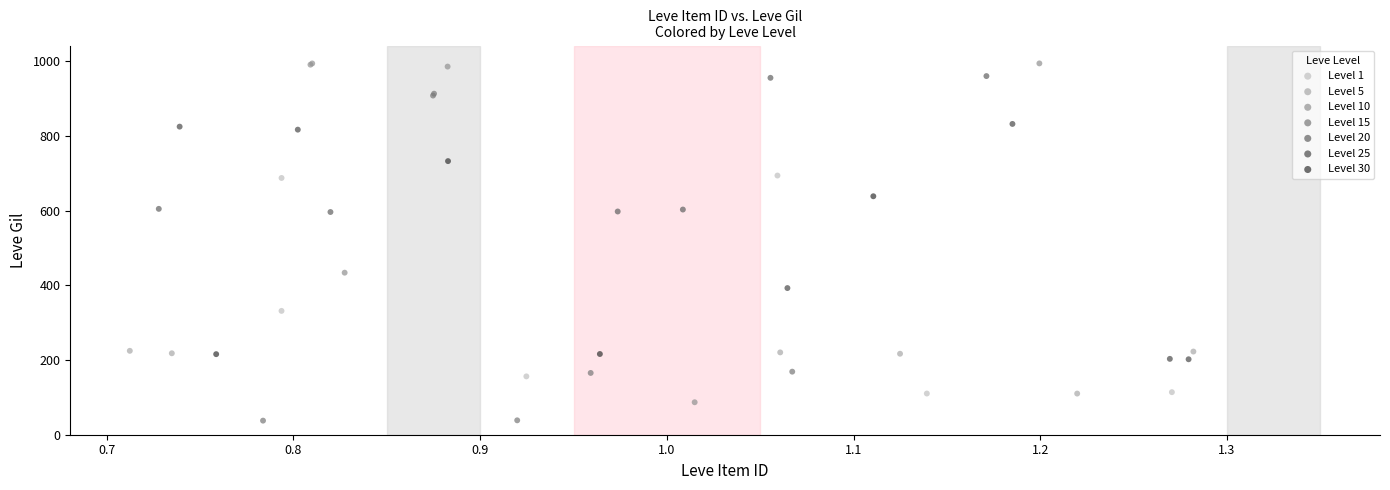

Which series contains the lowest Y value?

Level 15